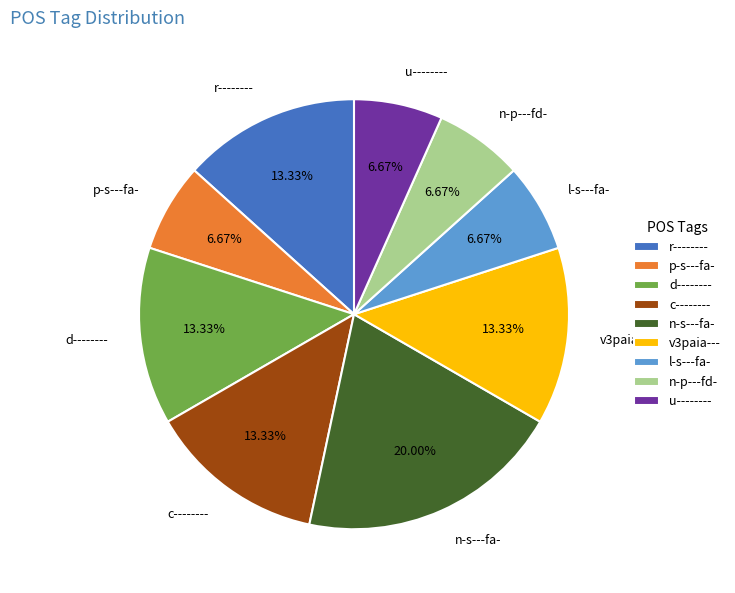

Does c-------- represent more than half of the total?

No